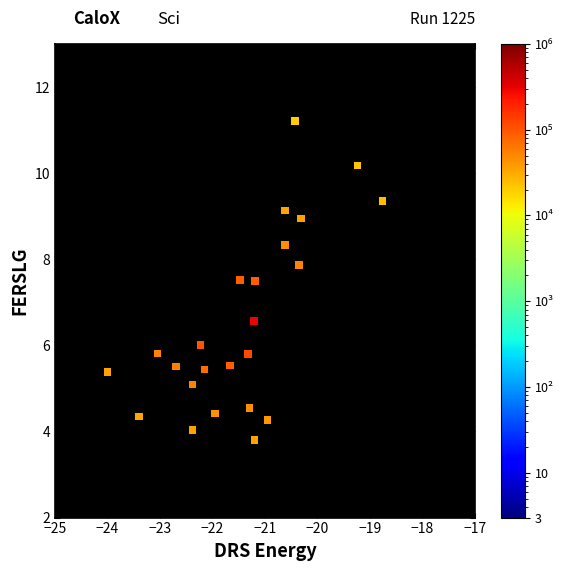

What is the range of Y values (max minus min)?

7.4